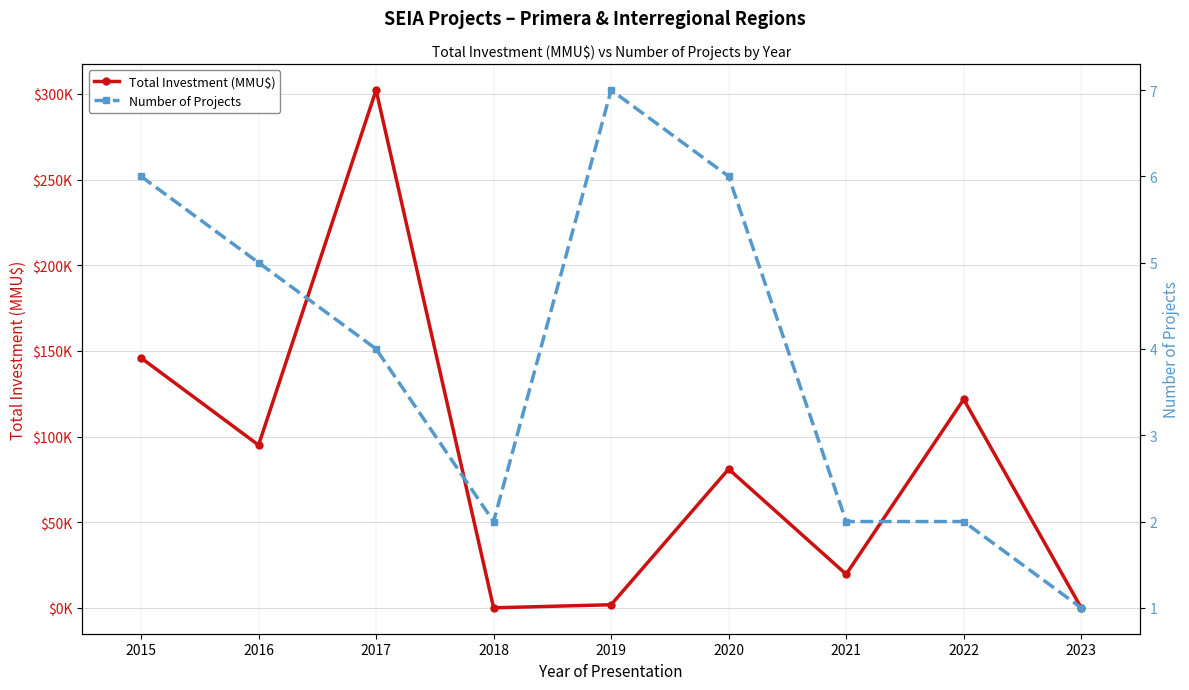

Reading left to right, what are all the values shown in this chart?

Total Investment (MMU$): 2015=145900.0	2016=95005.0	2017=302244.0	2018=6.4	2019=1816.0	2020=81008.0	2021=19620.0	2022=121700.0	2023=3.0
Number of Projects: 2015=6.0	2016=5.0	2017=4.0	2018=2.0	2019=7.0	2020=6.0	2021=2.0	2022=2.0	2023=1.0